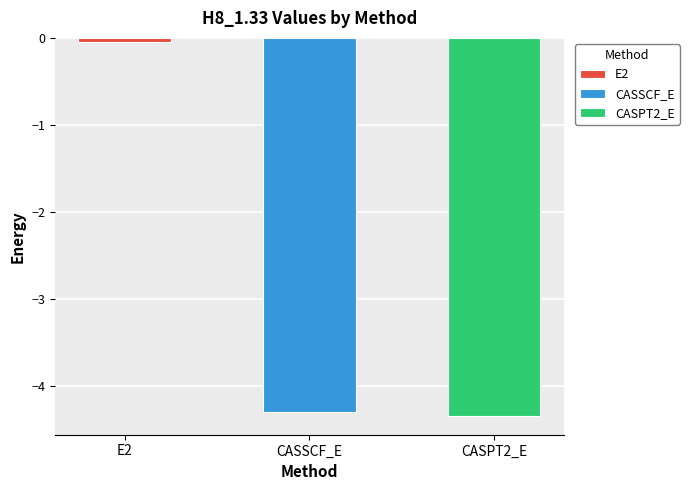

List the labels in order of value, smallest first.

CASPT2_E, CASSCF_E, E2